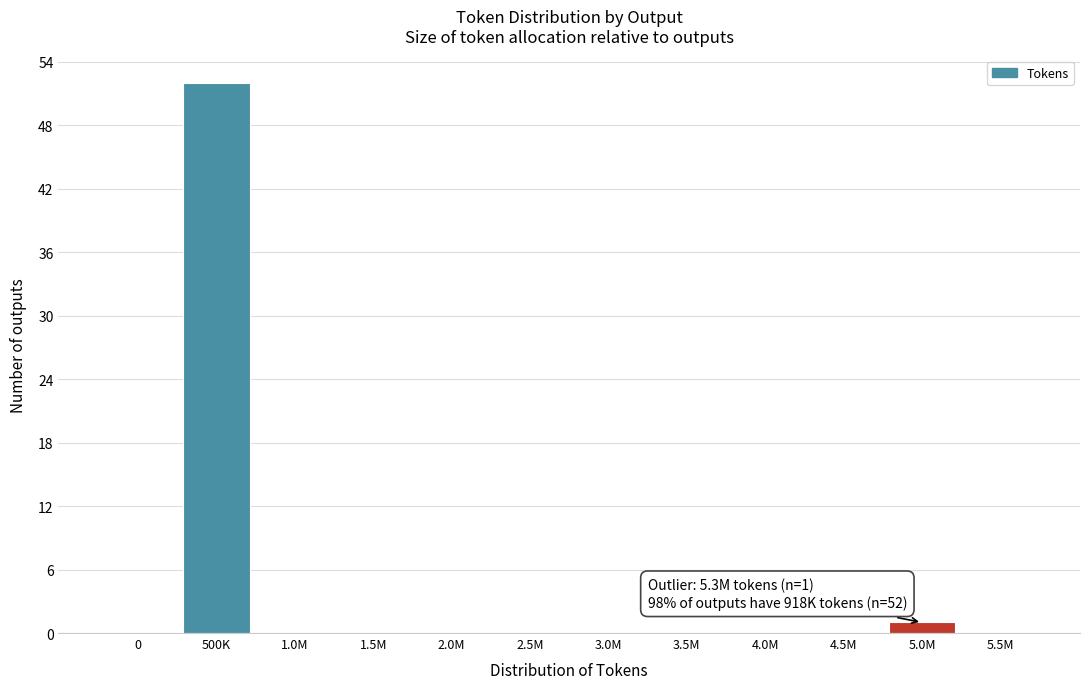

Reading right to left, list all the values displayed in this chart.

5.5M=0	5.0M=1	4.5M=0	4.0M=0	3.5M=0	3.0M=0	2.5M=0	2.0M=0	1.5M=0	1.0M=0	500K=52	0=0